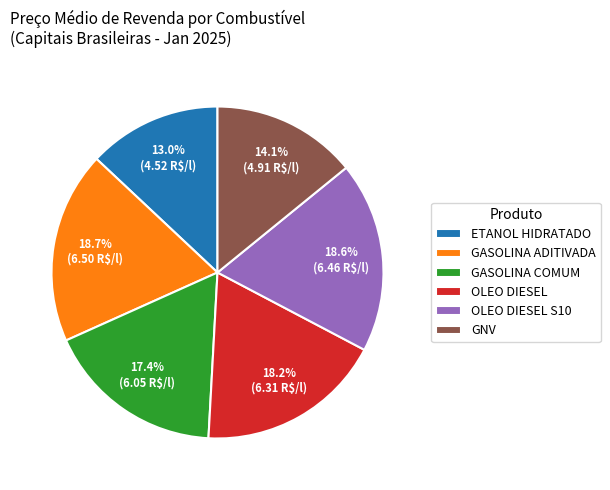

What is the smallest slice in the pie chart?

ETANOL HIDRATADO